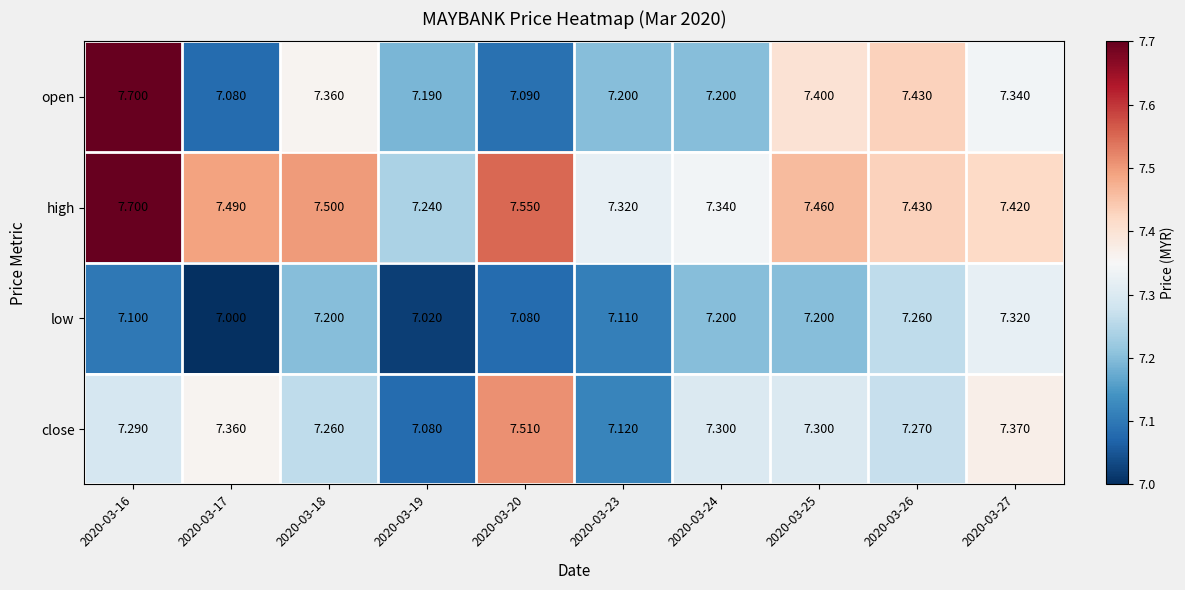

At 2020-03-18, list the series in order from smallest to largest.

low, close, open, high